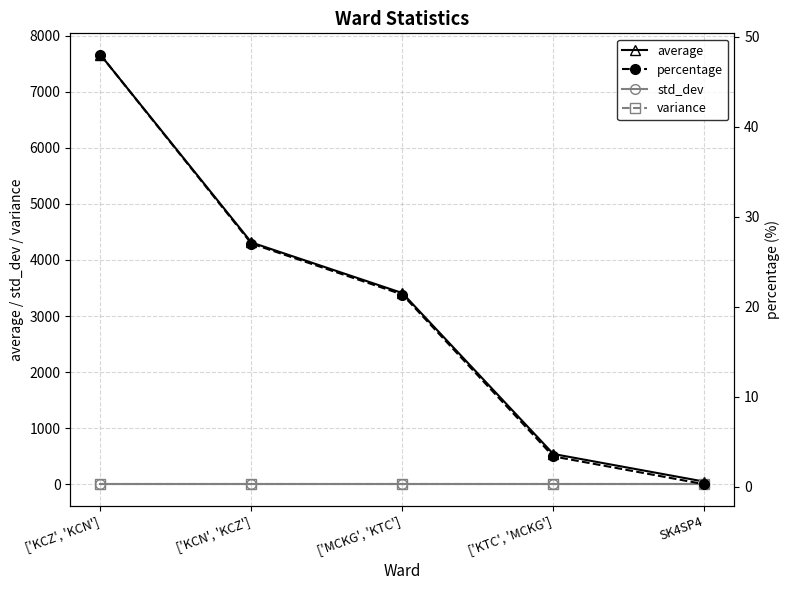

What position from the right is SK4SP4?

1